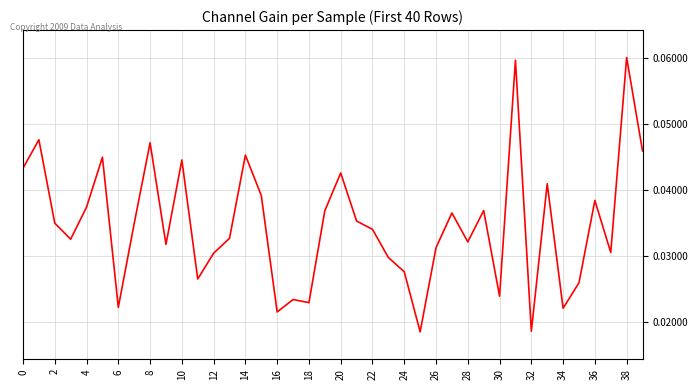

Count the number of categories in the chart.

40